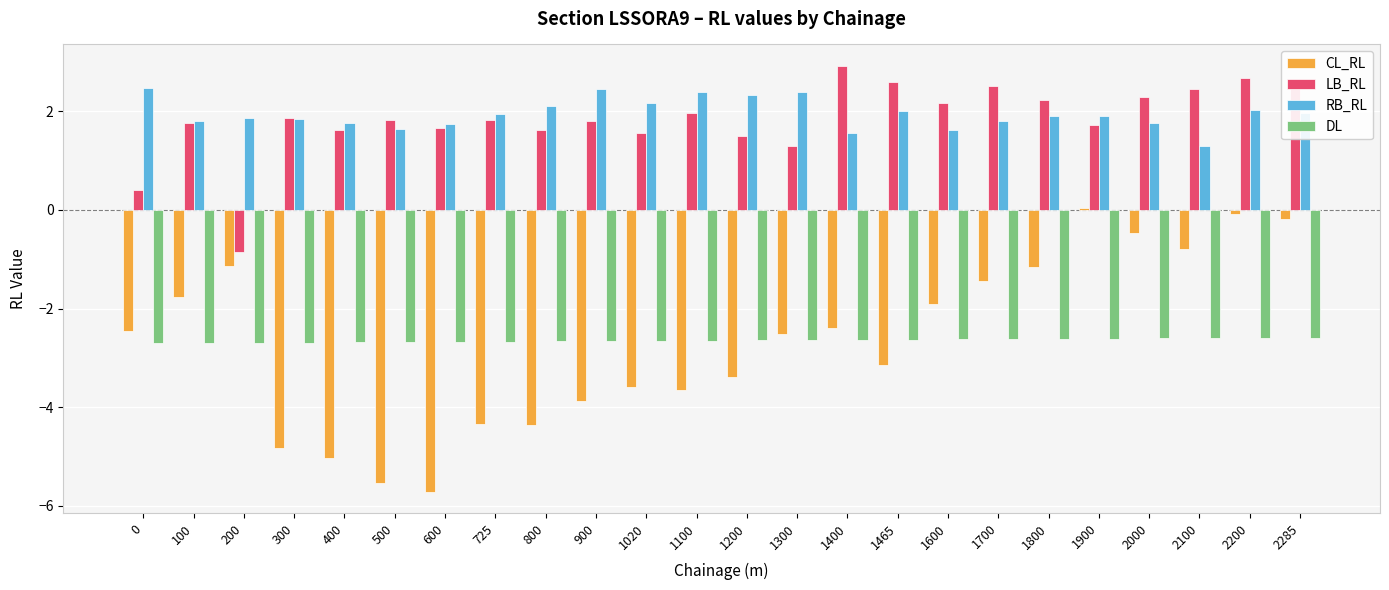

What is the total value across all series at 1020?

-2.5